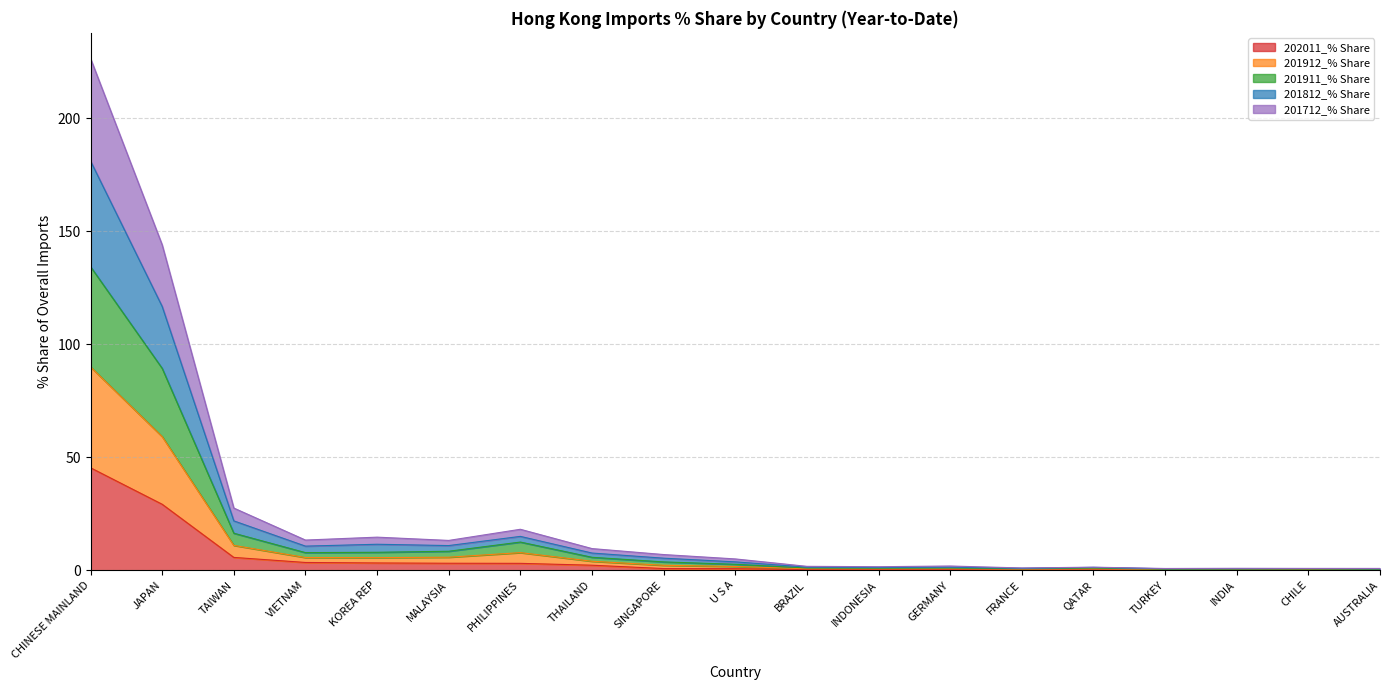

What is the total value across all series at TURKEY?

0.8